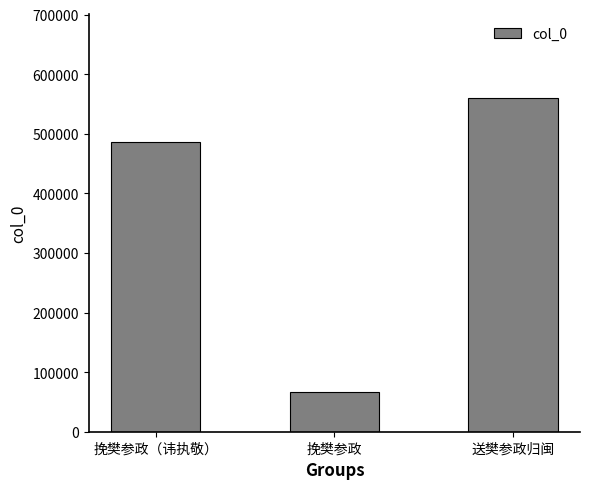

Reading right to left, transcribe all the data shown in this chart.

560029	65850	485772